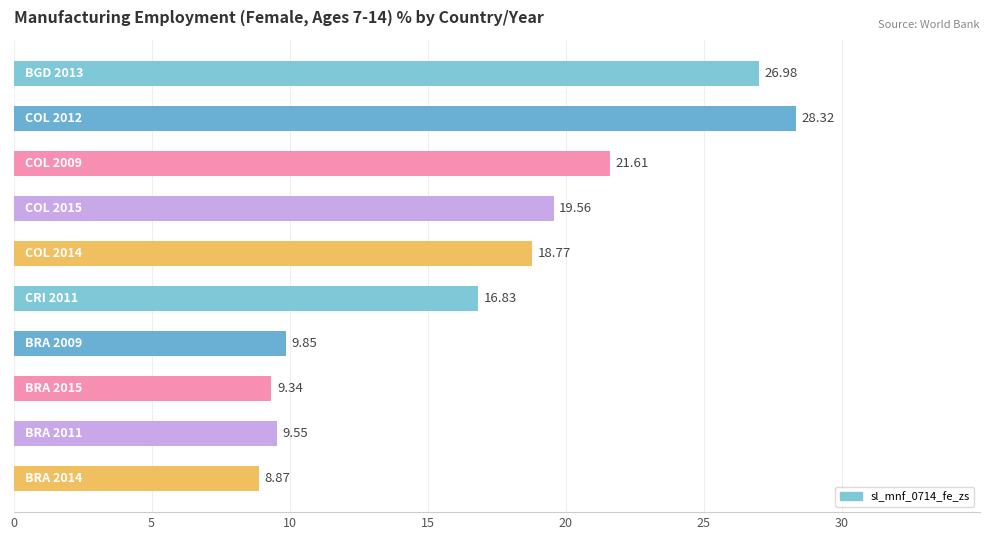

What is the sum of all values?

169.7